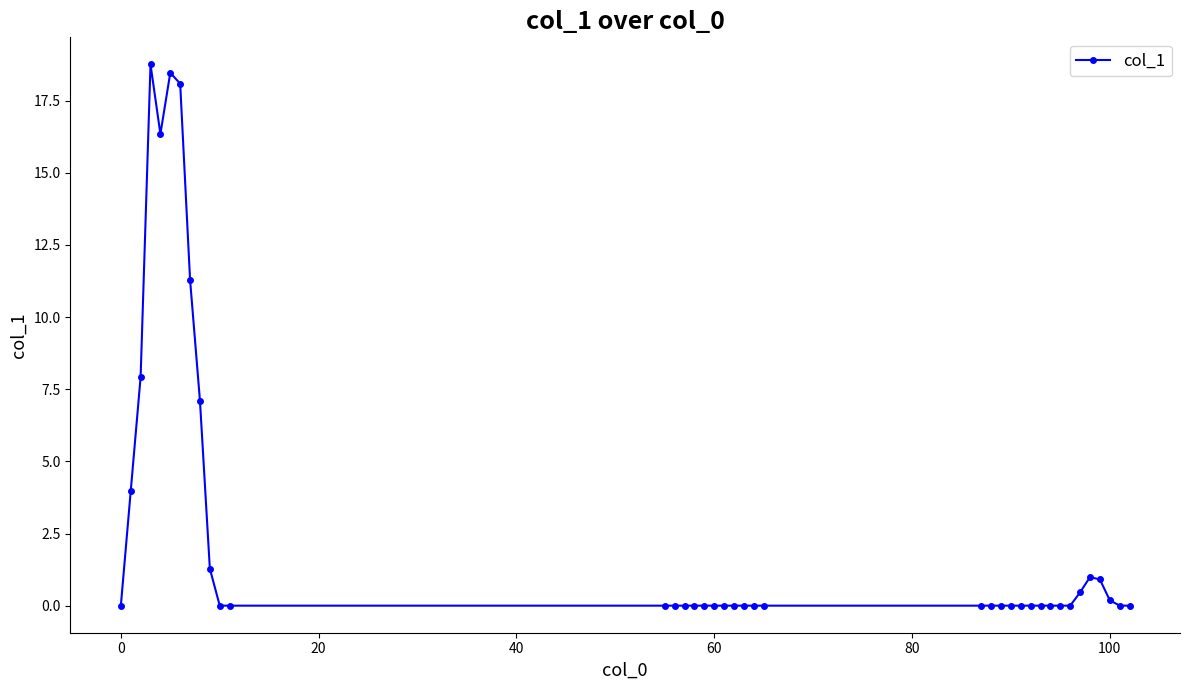

Does the chart have visible grid lines?

No